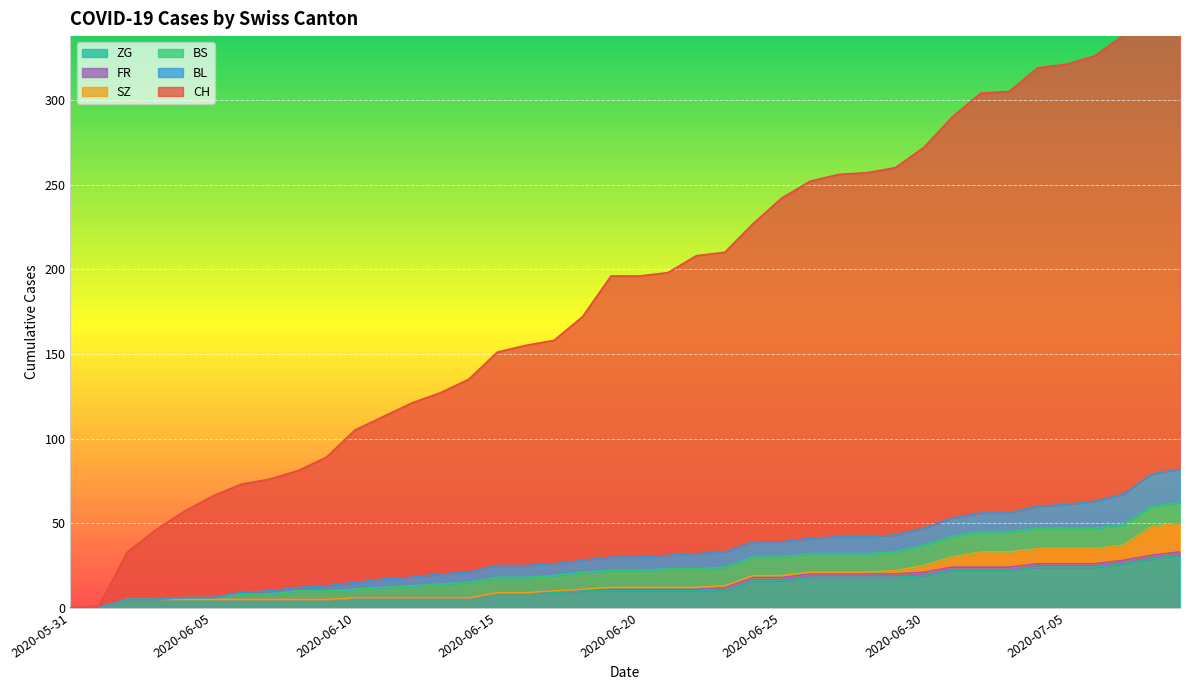

Reading right to left, list all the values displayed in this chart.

CH: 2020-07-09=307	2020-07-08=291	2020-07-07=271	2020-07-06=263	2020-07-05=260	2020-07-04=259	2020-07-03=249	2020-07-02=248	2020-07-01=237	2020-06-30=225	2020-06-29=217	2020-06-28=215	2020-06-27=214	2020-06-26=211	2020-06-25=203	2020-06-24=188	2020-06-23=177	2020-06-22=176	2020-06-21=167	2020-06-20=166	2020-06-19=166	2020-06-18=144	2020-06-17=132	2020-06-16=130	2020-06-15=126	2020-06-14=114	2020-06-13=107	2020-06-12=103	2020-06-11=96	2020-06-10=90	2020-06-09=76	2020-06-08=69	2020-06-07=66	2020-06-06=64	2020-06-05=60	2020-06-04=51	2020-06-03=41	2020-06-02=28	2020-06-01=1	2020-05-31=0
BL: 2020-07-09=20	2020-07-08=19	2020-07-07=18	2020-07-06=16	2020-07-05=14	2020-07-04=13	2020-07-03=11	2020-07-02=11	2020-07-01=11	2020-06-30=10	2020-06-29=10	2020-06-28=10	2020-06-27=10	2020-06-26=9	2020-06-25=9	2020-06-24=9	2020-06-23=9	2020-06-22=9	2020-06-21=8	2020-06-20=8	2020-06-19=8	2020-06-18=7	2020-06-17=7	2020-06-16=7	2020-06-15=7	2020-06-14=6	2020-06-13=6	2020-06-12=5	2020-06-11=5	2020-06-10=4	2020-06-09=3	2020-06-08=2	2020-06-07=2	2020-06-06=1	2020-06-05=0	2020-06-04=0	2020-06-03=0	2020-06-02=0	2020-06-01=0	2020-05-31=0
BS: 2020-07-09=12	2020-07-08=12	2020-07-07=12	2020-07-06=12	2020-07-05=12	2020-07-04=12	2020-07-03=12	2020-07-02=12	2020-07-01=12	2020-06-30=12	2020-06-29=11	2020-06-28=11	2020-06-27=11	2020-06-26=11	2020-06-25=11	2020-06-24=11	2020-06-23=11	2020-06-22=11	2020-06-21=11	2020-06-20=10	2020-06-19=10	2020-06-18=10	2020-06-17=9	2020-06-16=9	2020-06-15=9	2020-06-14=9	2020-06-13=8	2020-06-12=7	2020-06-11=6	2020-06-10=5	2020-06-09=5	2020-06-08=5	2020-06-07=3	2020-06-06=3	2020-06-05=1	2020-06-04=1	2020-06-03=0	2020-06-02=0	2020-06-01=0	2020-05-31=0
SZ: 2020-07-09=17	2020-07-08=17	2020-07-07=9	2020-07-06=9	2020-07-05=9	2020-07-04=9	2020-07-03=9	2020-07-02=9	2020-07-01=6	2020-06-30=4	2020-06-29=2	2020-06-28=1	2020-06-27=1	2020-06-26=1	2020-06-25=1	2020-06-24=1	2020-06-23=1	2020-06-22=1	2020-06-21=1	2020-06-20=1	2020-06-19=1	2020-06-18=0	2020-06-17=0	2020-06-16=0	2020-06-15=0	2020-06-14=0	2020-06-13=0	2020-06-12=0	2020-06-11=0	2020-06-10=0	2020-06-09=0	2020-06-08=0	2020-06-07=0	2020-06-06=0	2020-06-05=0	2020-06-04=0	2020-06-03=0	2020-06-02=0	2020-06-01=0	2020-05-31=0
FR: 2020-07-09=2	2020-07-08=2	2020-07-07=2	2020-07-06=2	2020-07-05=2	2020-07-04=2	2020-07-03=2	2020-07-02=2	2020-07-01=2	2020-06-30=2	2020-06-29=2	2020-06-28=2	2020-06-27=2	2020-06-26=2	2020-06-25=2	2020-06-24=2	2020-06-23=2	2020-06-22=1	2020-06-21=1	2020-06-20=1	2020-06-19=1	2020-06-18=1	2020-06-17=1	2020-06-16=0	2020-06-15=0	2020-06-14=0	2020-06-13=0	2020-06-12=0	2020-06-11=0	2020-06-10=0	2020-06-09=0	2020-06-08=0	2020-06-07=0	2020-06-06=0	2020-06-05=0	2020-06-04=0	2020-06-03=0	2020-06-02=0	2020-06-01=0	2020-05-31=0
ZG: 2020-07-09=31	2020-07-08=29	2020-07-07=26	2020-07-06=24	2020-07-05=24	2020-07-04=24	2020-07-03=22	2020-07-02=22	2020-07-01=22	2020-06-30=19	2020-06-29=18	2020-06-28=18	2020-06-27=18	2020-06-26=18	2020-06-25=16	2020-06-24=16	2020-06-23=10	2020-06-22=10	2020-06-21=10	2020-06-20=10	2020-06-19=10	2020-06-18=10	2020-06-17=9	2020-06-16=9	2020-06-15=9	2020-06-14=6	2020-06-13=6	2020-06-12=6	2020-06-11=6	2020-06-10=6	2020-06-09=5	2020-06-08=5	2020-06-07=5	2020-06-06=5	2020-06-05=5	2020-06-04=5	2020-06-03=5	2020-06-02=5	2020-06-01=0	2020-05-31=0